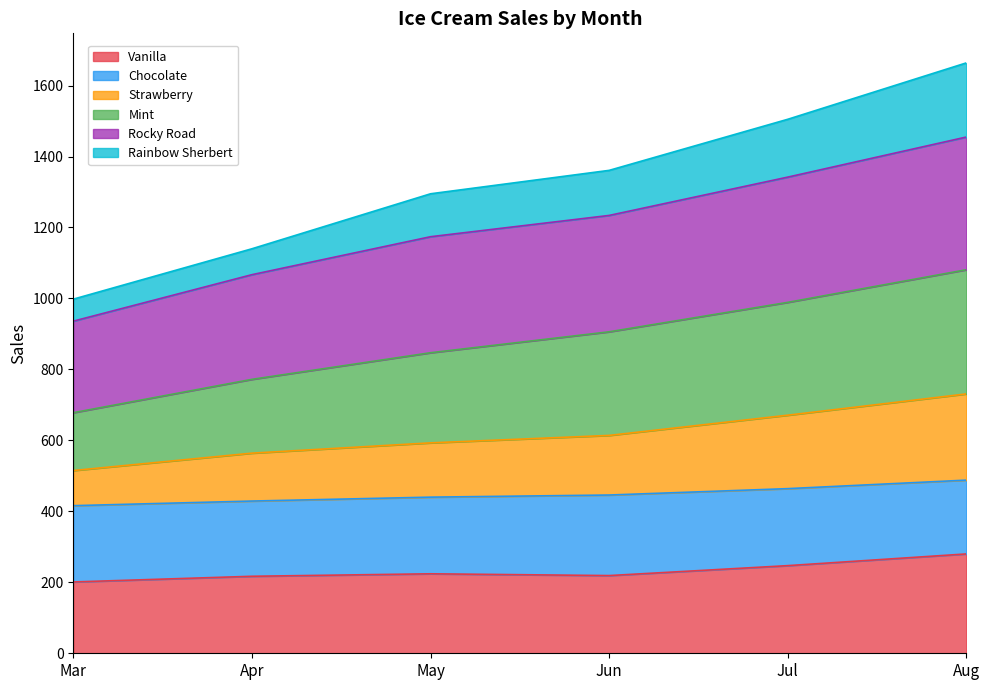

Is it true that Mint equals 779 at Jun?

False